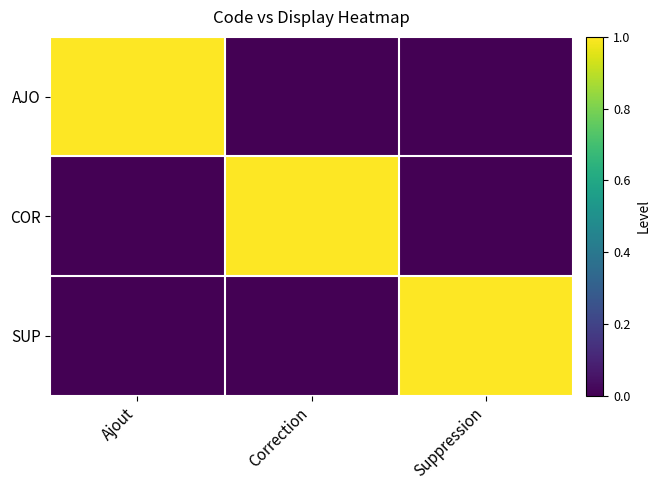

At how many categories does at least one series exceed 0?

3